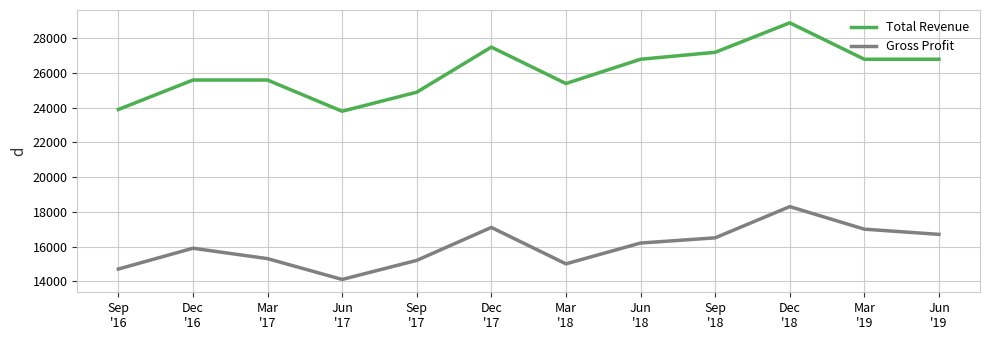

Is the value of Gross Profit at Mar
'18 greater than the value of Total Revenue at Mar
'18?

No